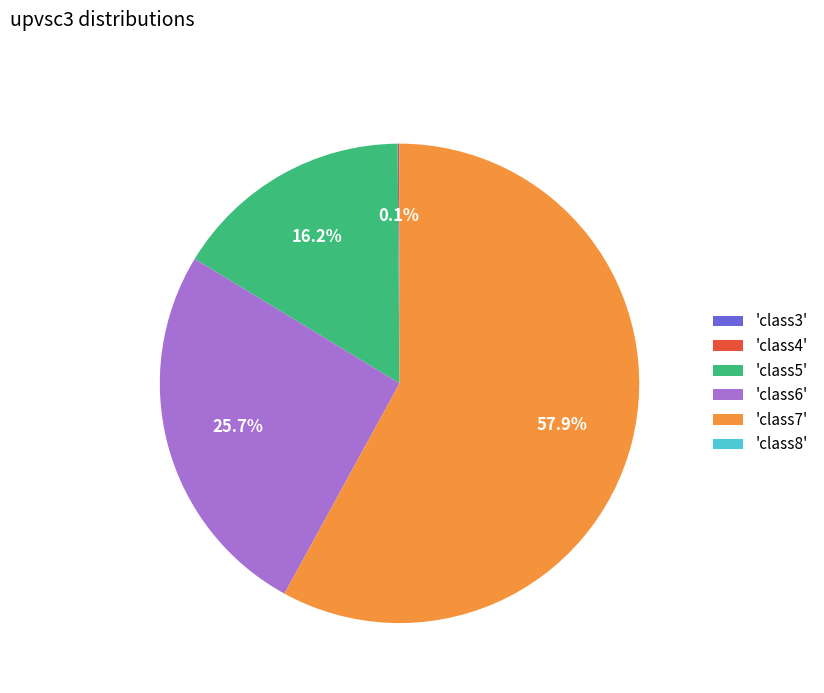

Which category has the biggest portion of the pie?

'class7'